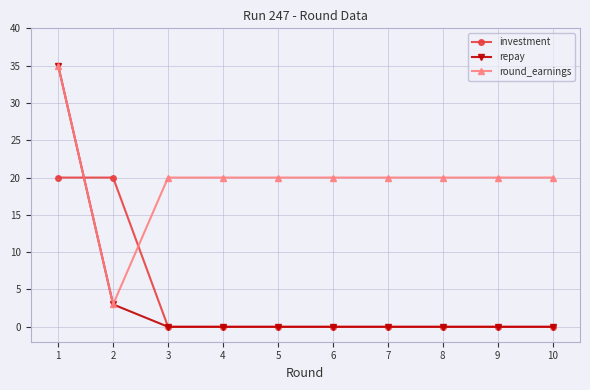

The value of investment at 3 is 8. True or false?

False